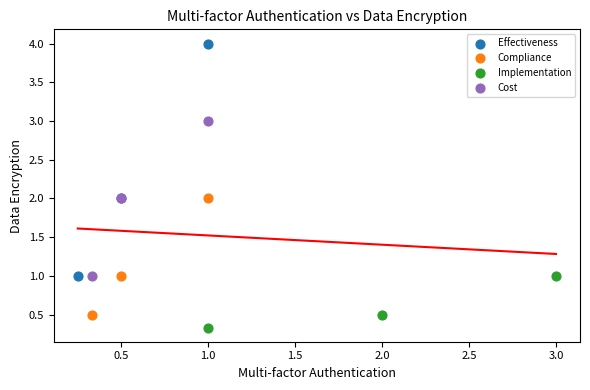

Which series has the widest spread of Y values?

Effectiveness